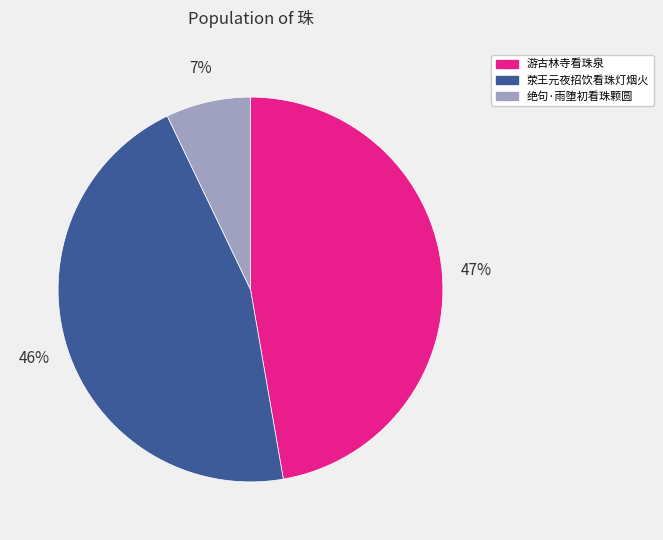

To the nearest percent, what is the combined percentage of 荥王元夜招饮看珠灯烟火 and 绝句·雨堕初看珠颗圆?

53%